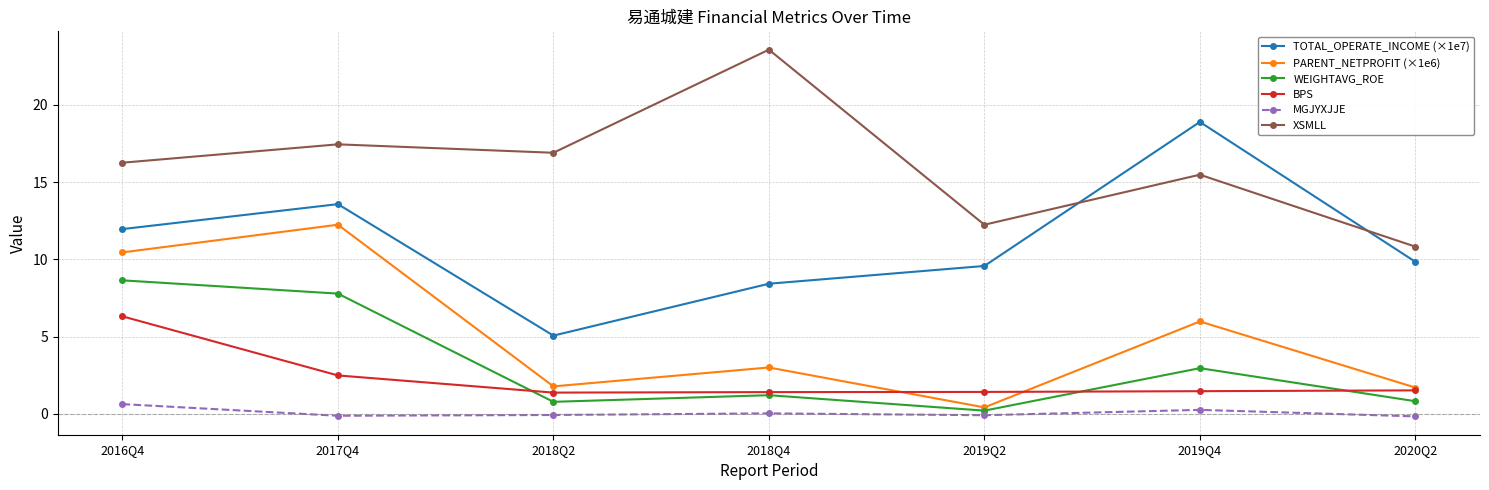

What are all the series names shown in the legend?

TOTAL_OPERATE_INCOME (×1e7), PARENT_NETPROFIT (×1e6), WEIGHTAVG_ROE, BPS, MGJYXJJE, XSMLL